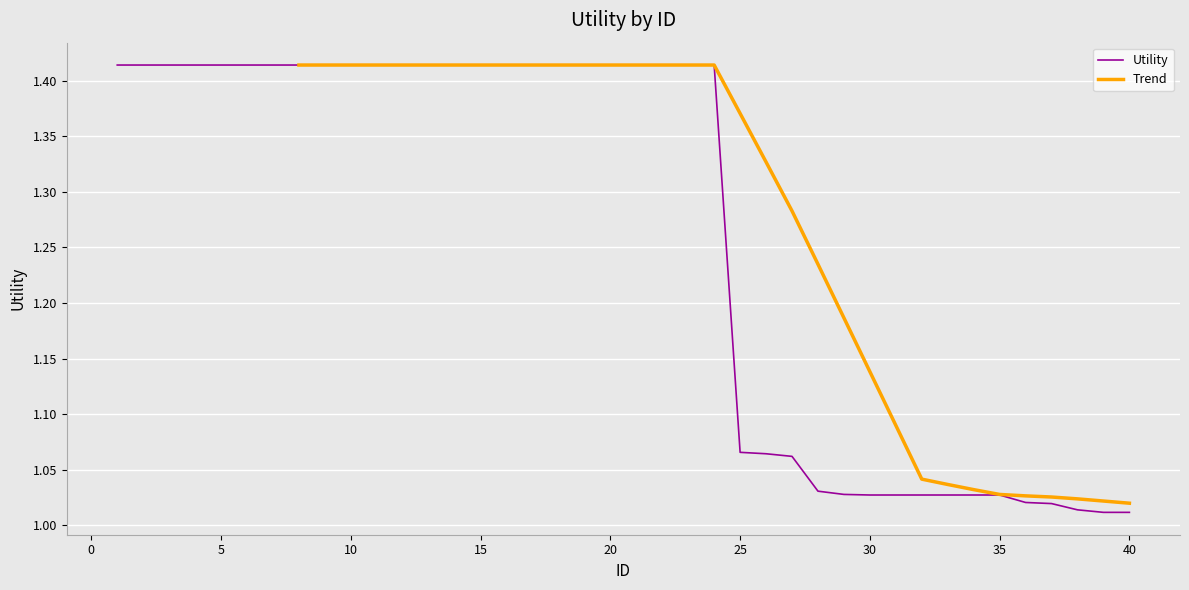

What is the difference between the second highest and minimum values?

0.4